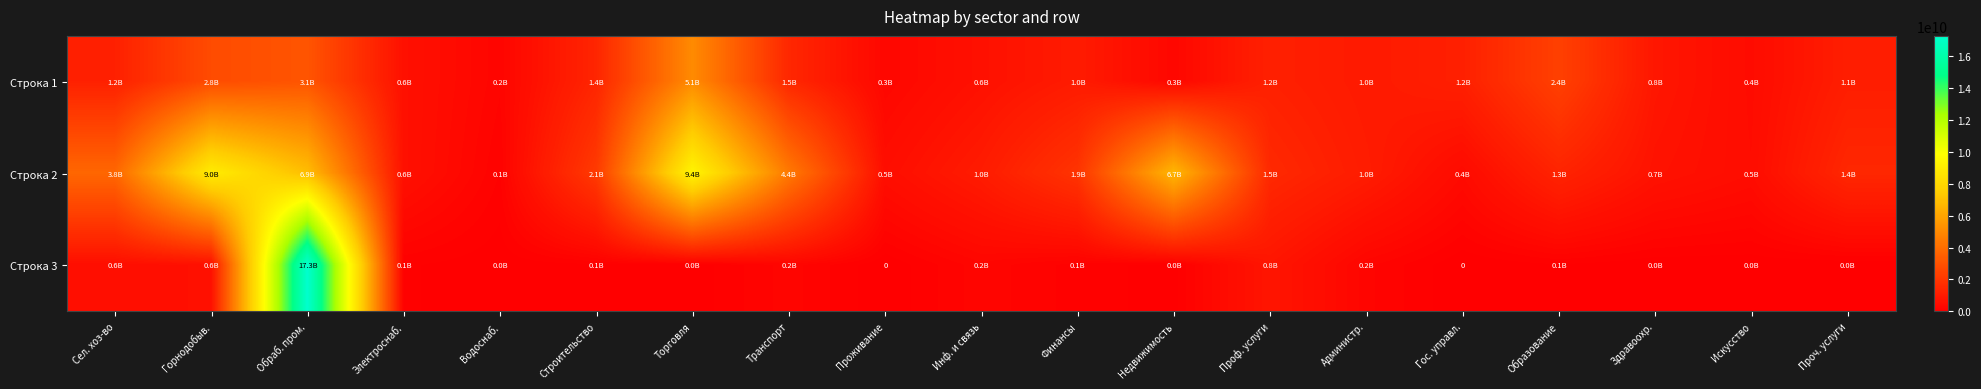

Which has a higher value, Проч. услуги or Торговля?

Торговля